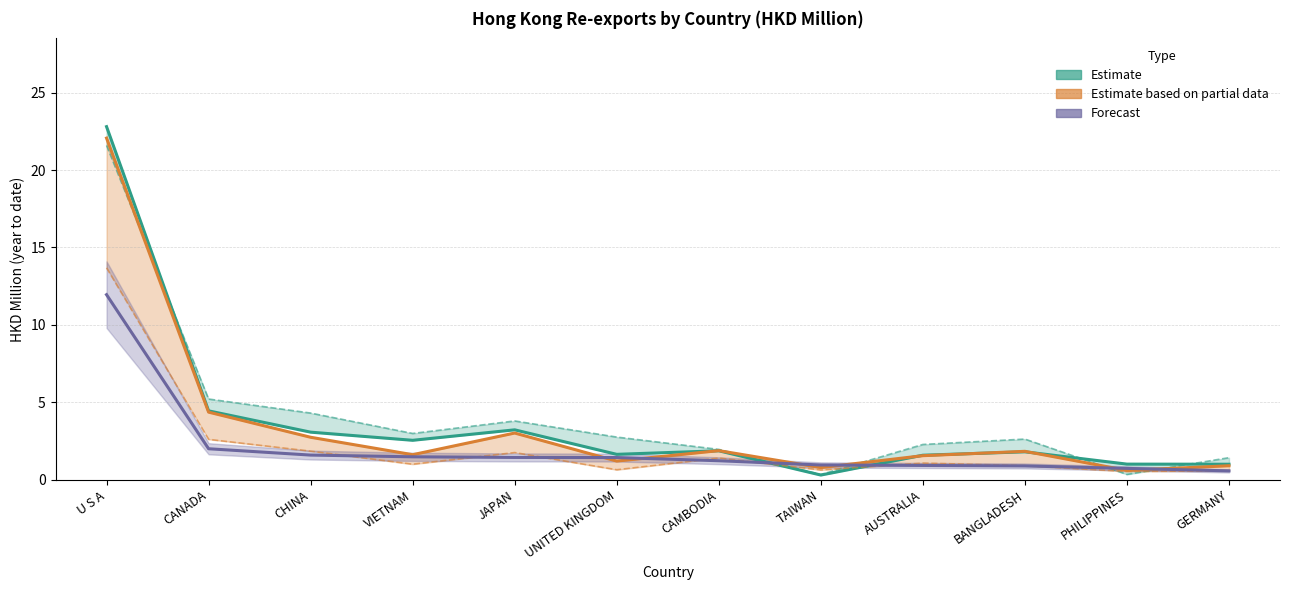

Which category has the lowest value across all series?

TAIWAN